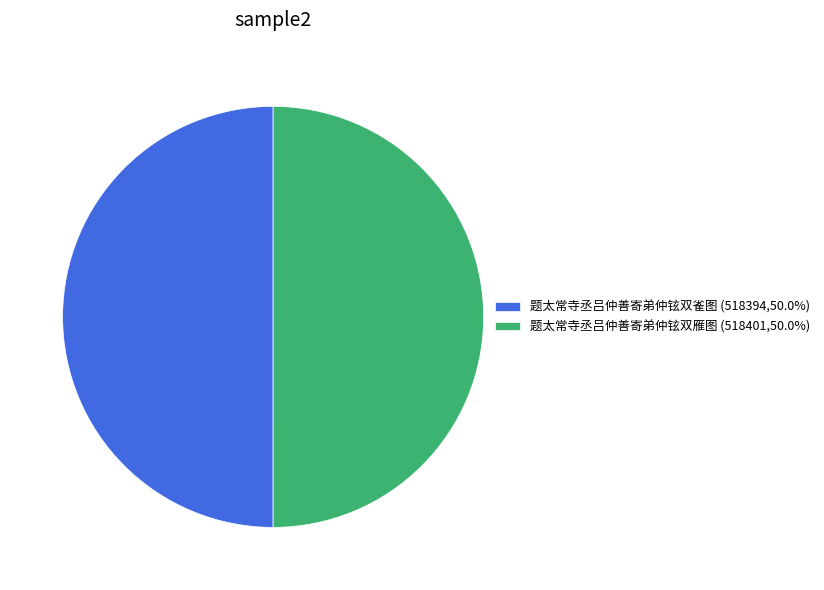

What is the ratio of the value at 题太常寺丞吕仲善寄弟仲铉双雁图 (518401,50.0%) to the value at 题太常寺丞吕仲善寄弟仲铉双雀图 (518394,50.0%)?

1.0